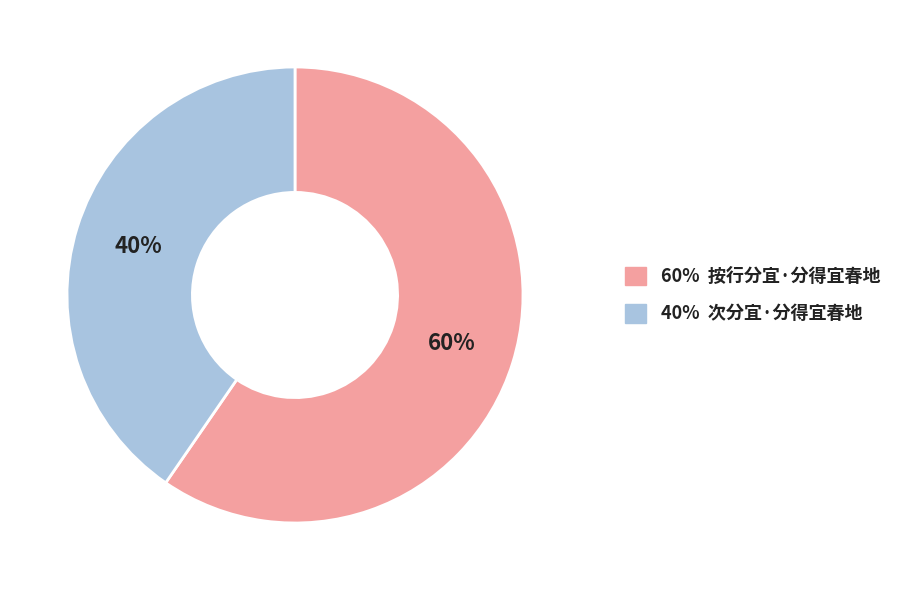

To the nearest percent, what is the average slice percentage?

50%